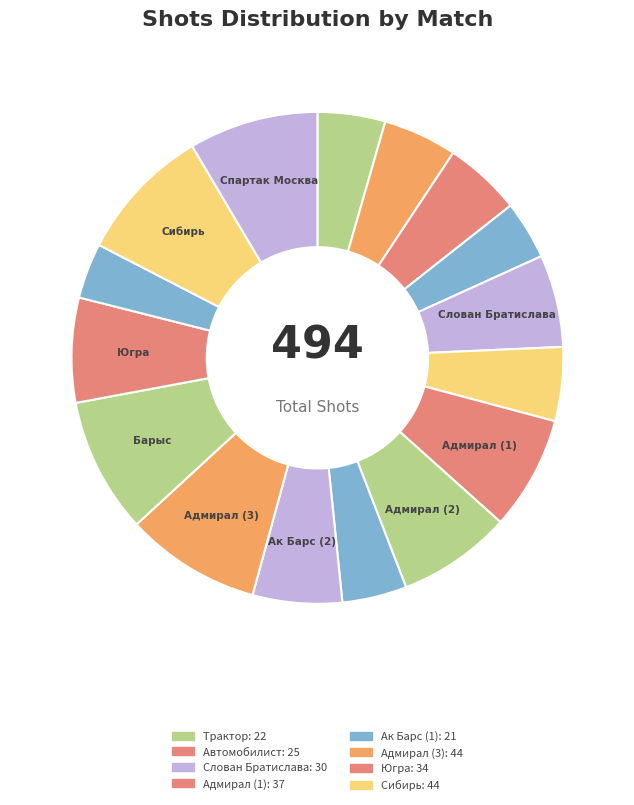

How many slices are in this pie chart?

16